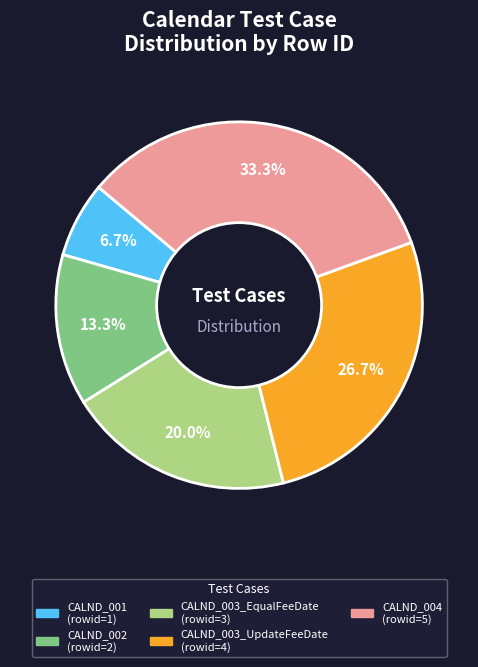

What percentage is the CALND_003_EqualFeeDate slice, to the nearest percent?

20%